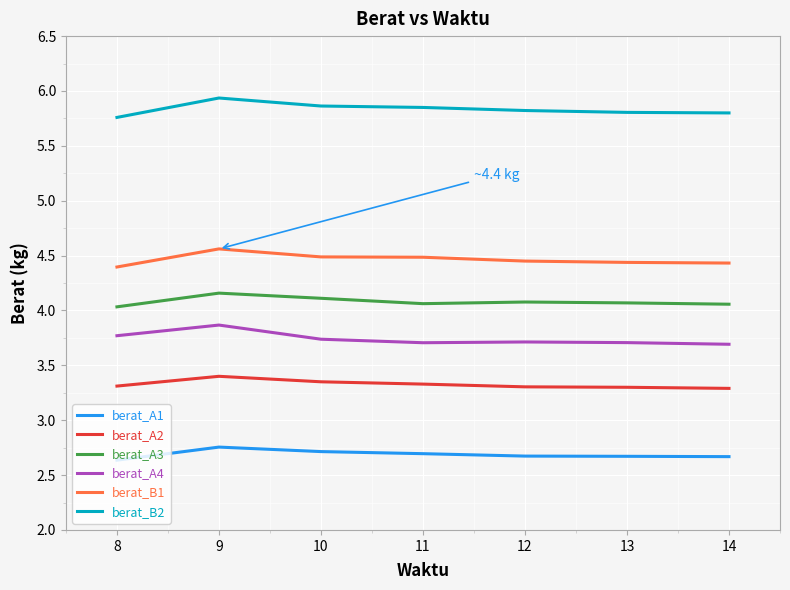

True or false: berat_B2 and berat_B1 intersect in this chart.

False